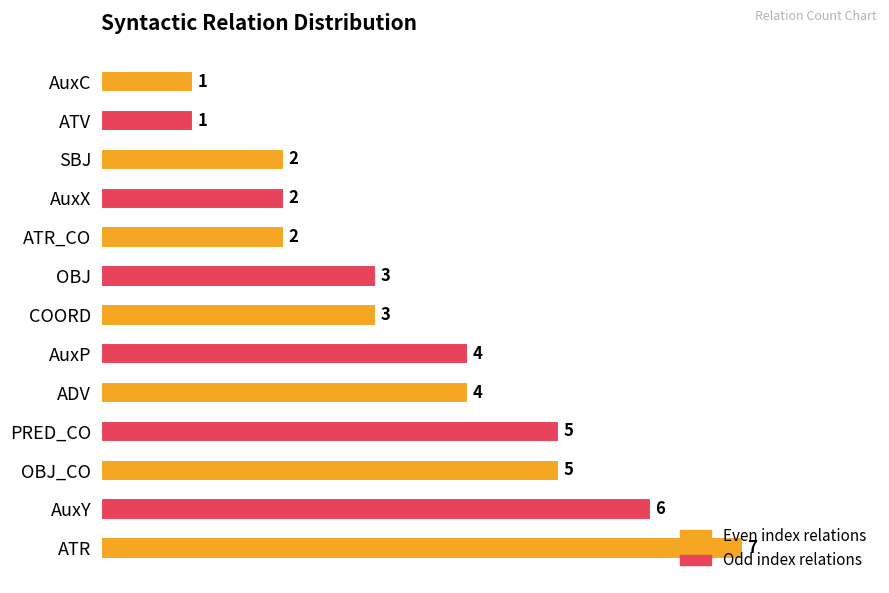

True or false: the data shows 3 at OBJ_CO.

False